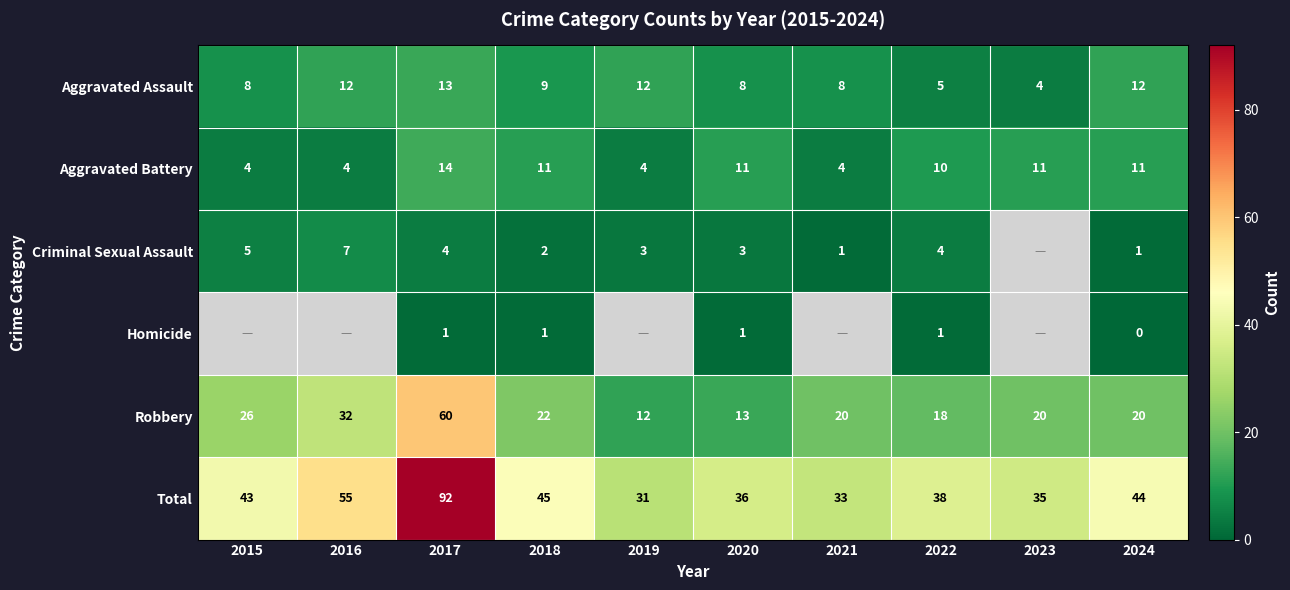

What is the sum of all Aggravated Battery values?

84